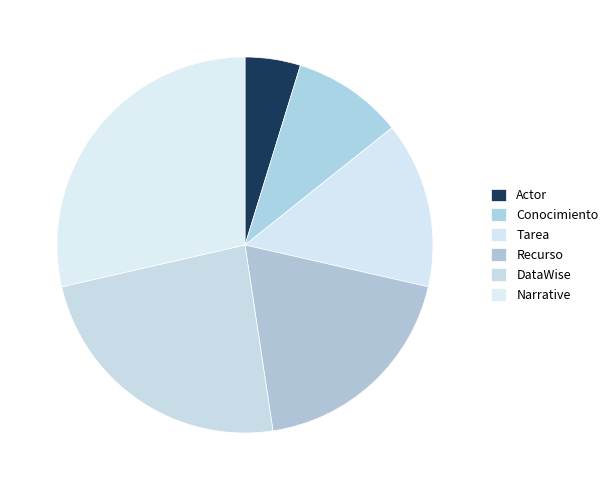

Approximately how many times larger is the value at Recurso compared to Narrative?

0.7